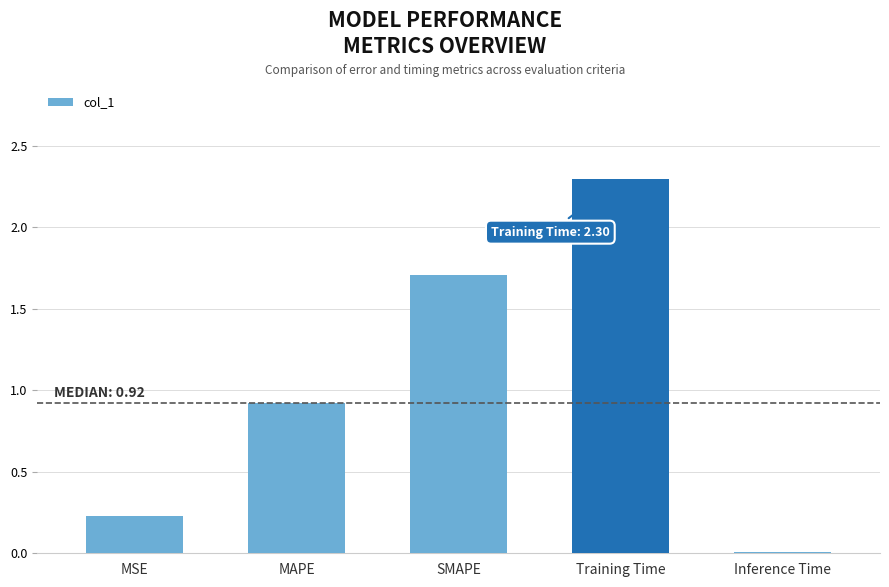

What is the maximum value shown in the chart?

2.3